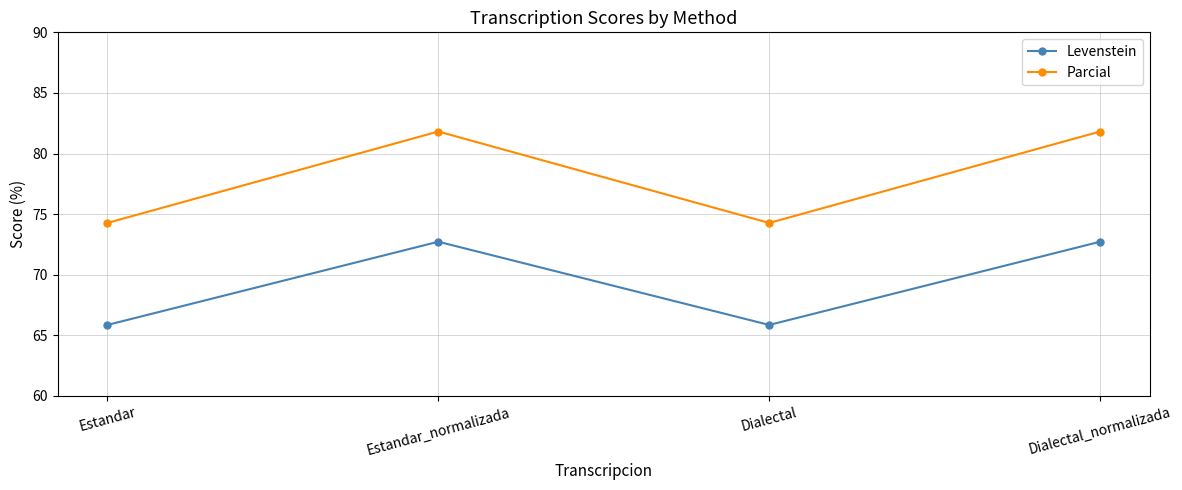

Where does the Levenstein series first go above 72?

Estandar_normalizada